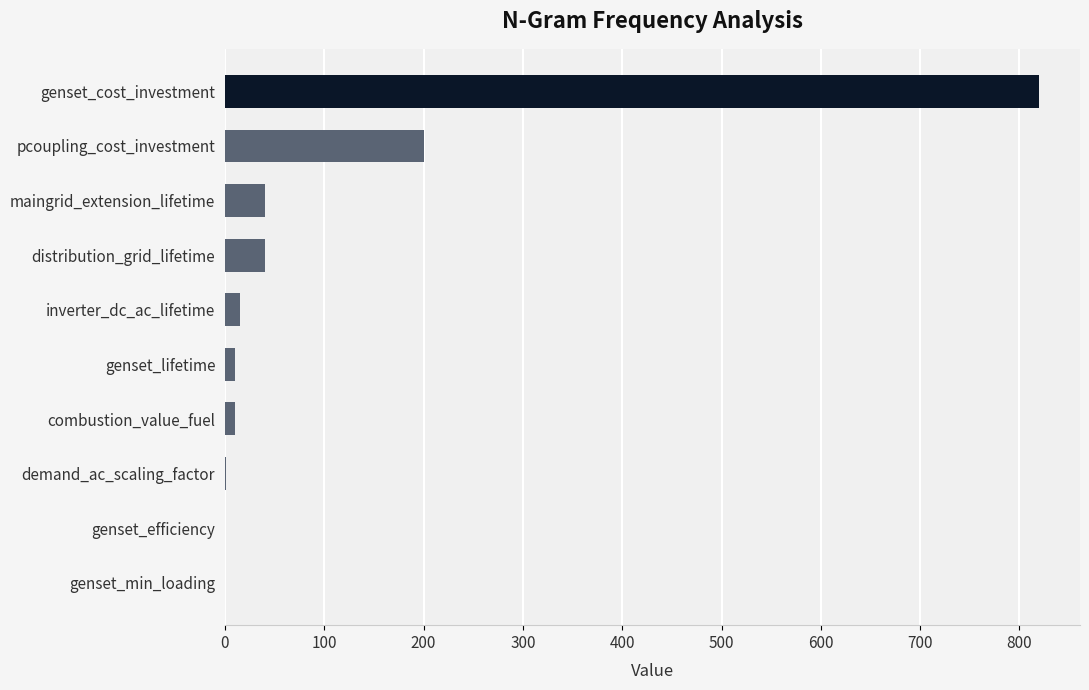

Which category has the highest value across all series?

genset_cost_investment